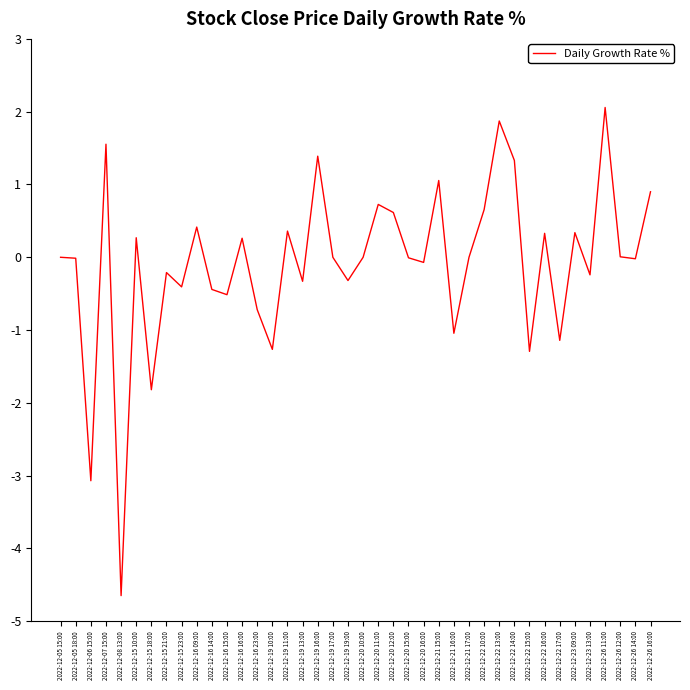

How many lines are shown in the chart?

1